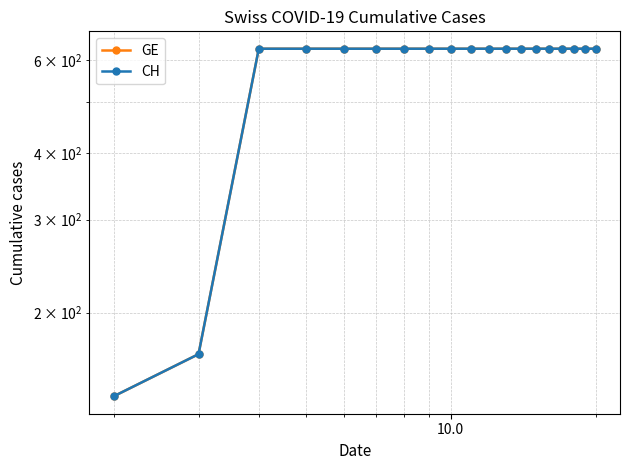

How many values in the GE series are below 631?

2